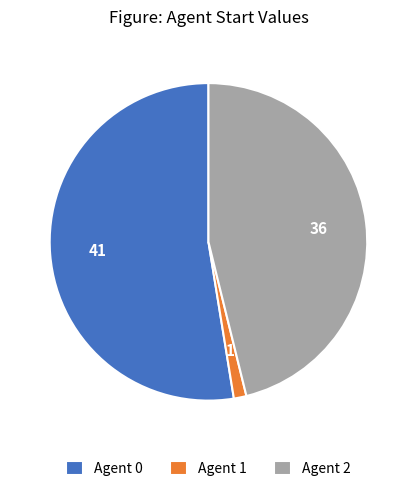

Rank the categories by value from lowest to highest.

Agent 1, Agent 2, Agent 0